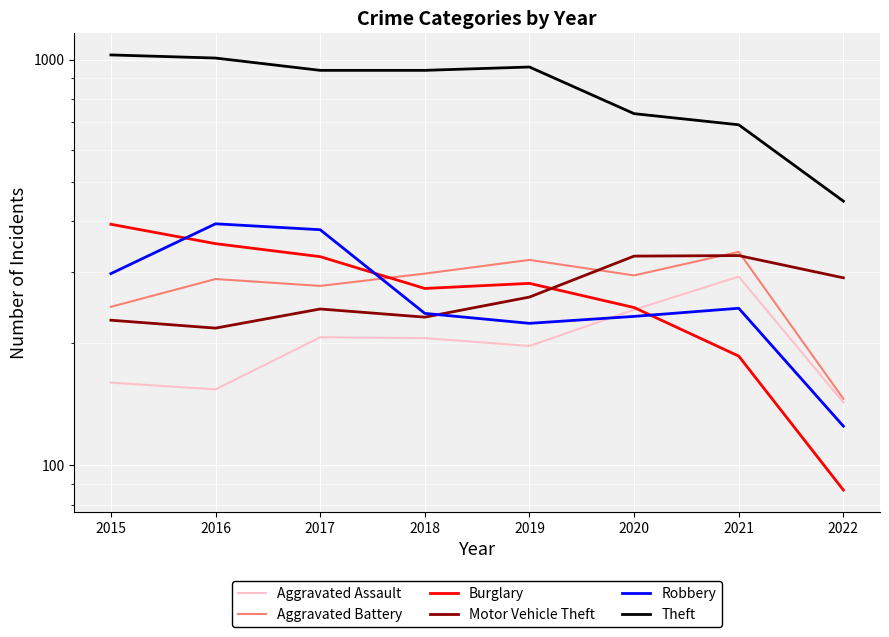

Is the value of Motor Vehicle Theft at 2021 greater than the value of Theft at 2016?

No